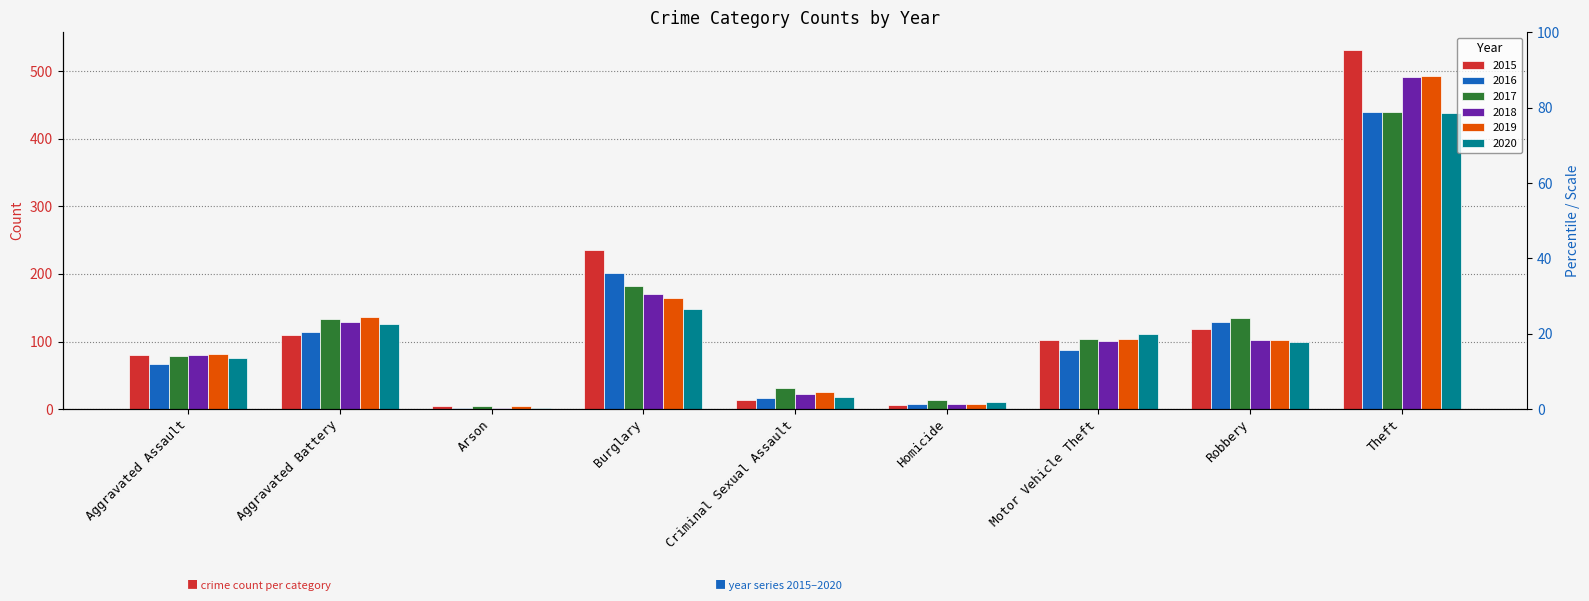

What is the lowest value of the 2015 series?

4